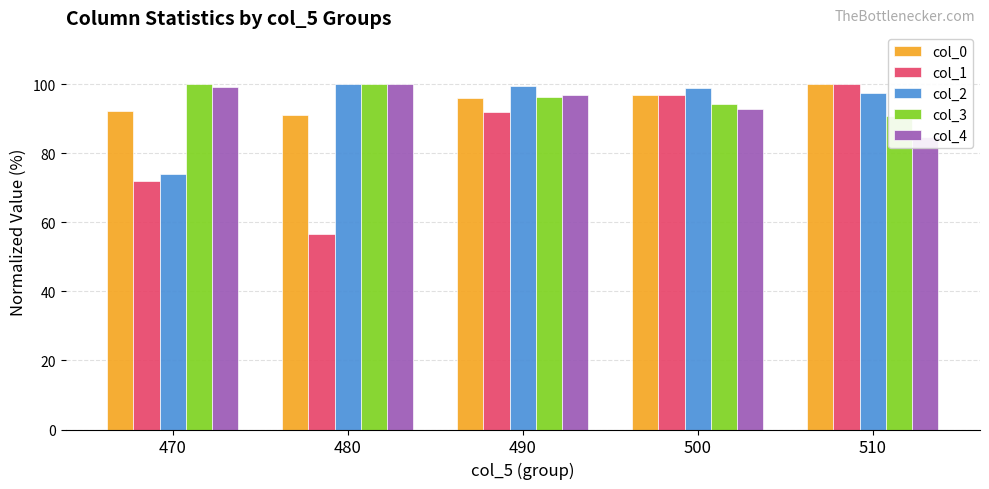

What is the total value across all series at 500?

479.3